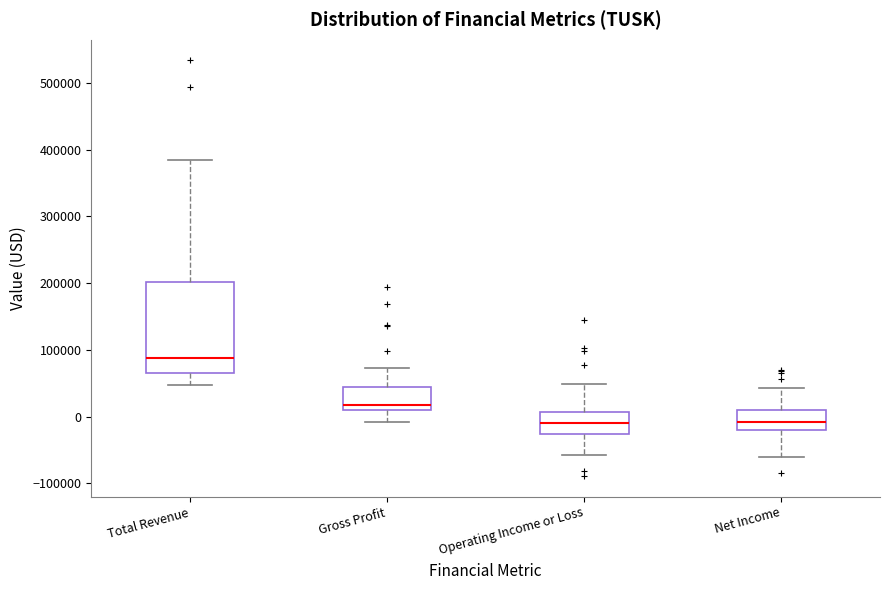

Reading left to right, read every box against the y-axis: the position of its median line, the range the box covers, and the ends of its whiskers. The values are not printed on the chart, so give them approximately, as read against the axis.

Total Revenue: median 90000, box 60000 to 200000, whiskers 50000 to 380000
Gross Profit: median 20000, box 10000 to 40000, whiskers -10000 to 70000
Operating Income or Loss: median -10000, box -30000 to 10000, whiskers -60000 to 50000
Net Income: median -10000, box -20000 to 10000, whiskers -60000 to 40000